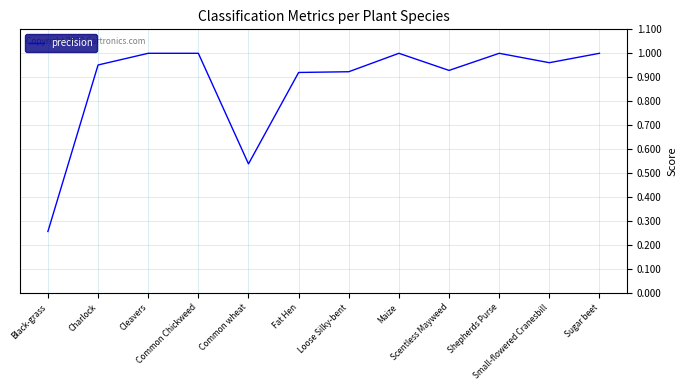

Does the chart have visible grid lines?

Yes